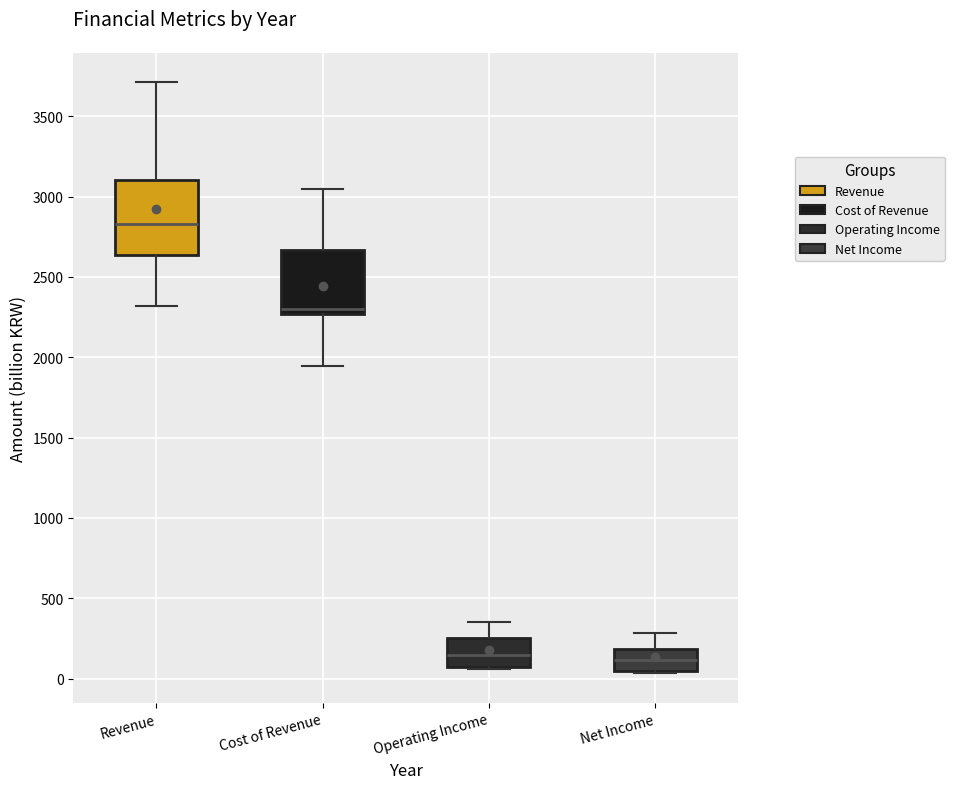

Comparing the boxes themselves (not the whiskers), which one is the tallest?

Revenue